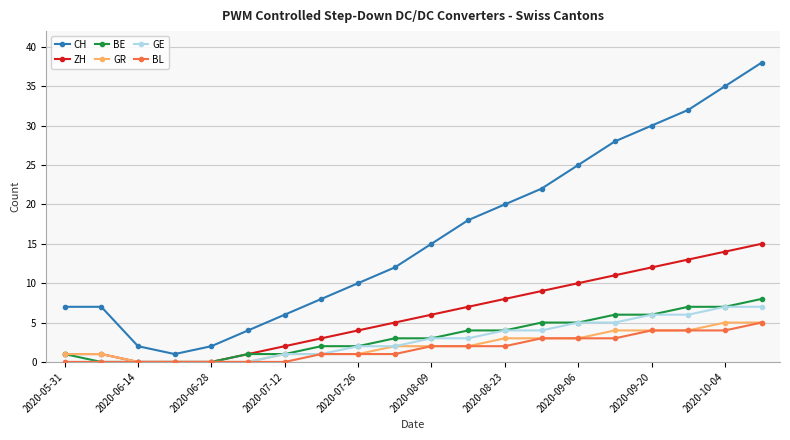

True or false: CH and ZH intersect in this chart.

False